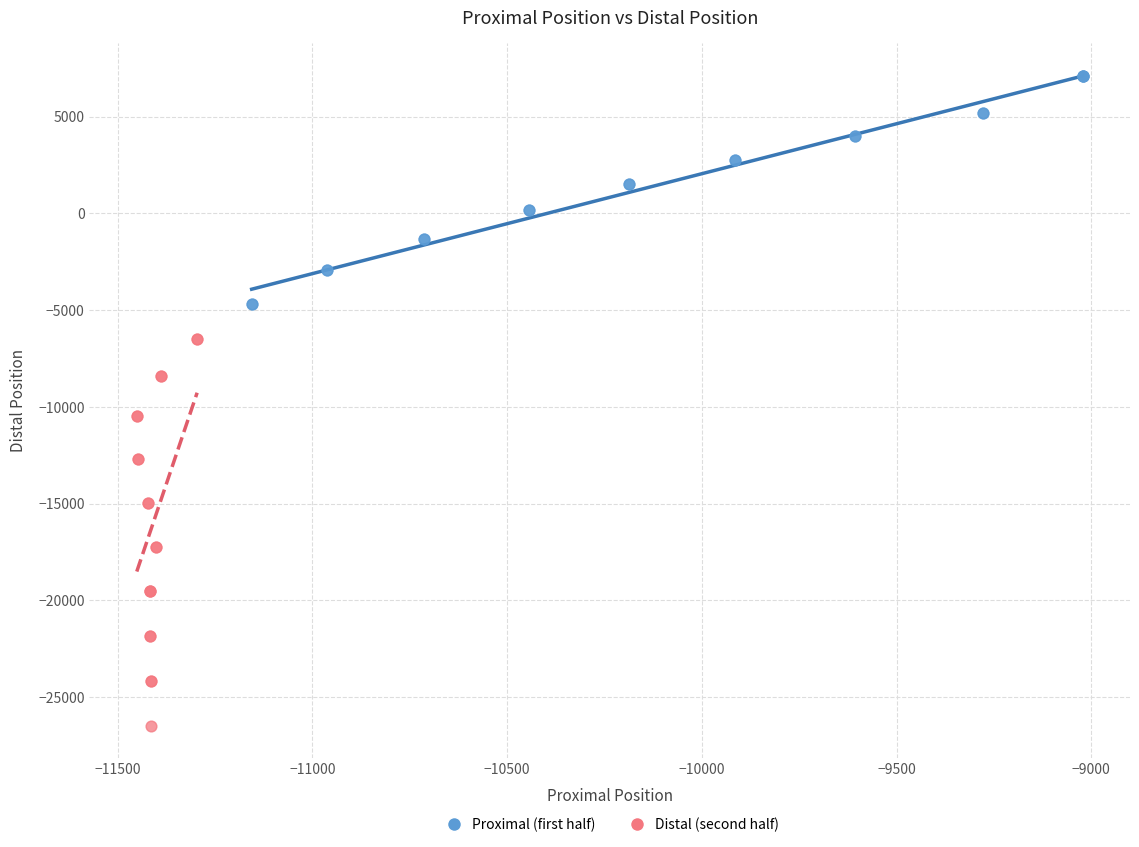

Which series contains the lowest Y value?

Distal (second half)